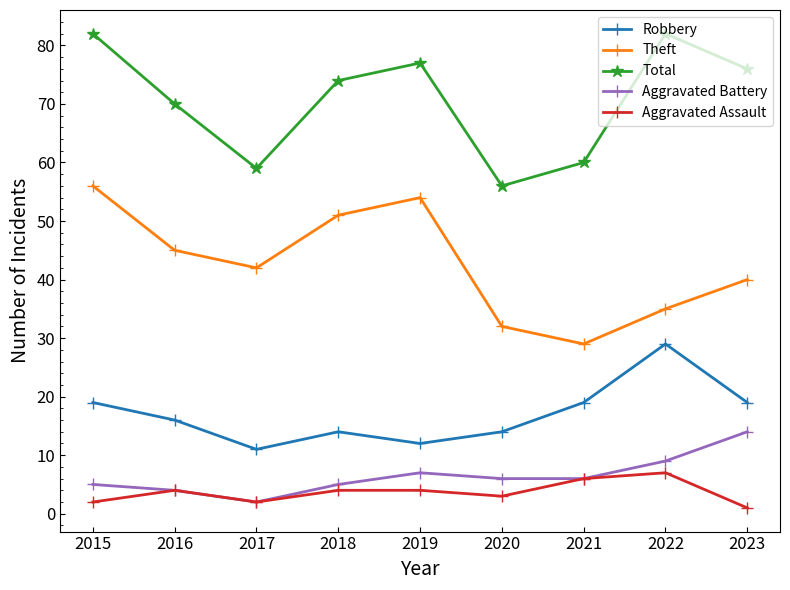

True or false: Aggravated Assault and Total intersect in this chart.

False